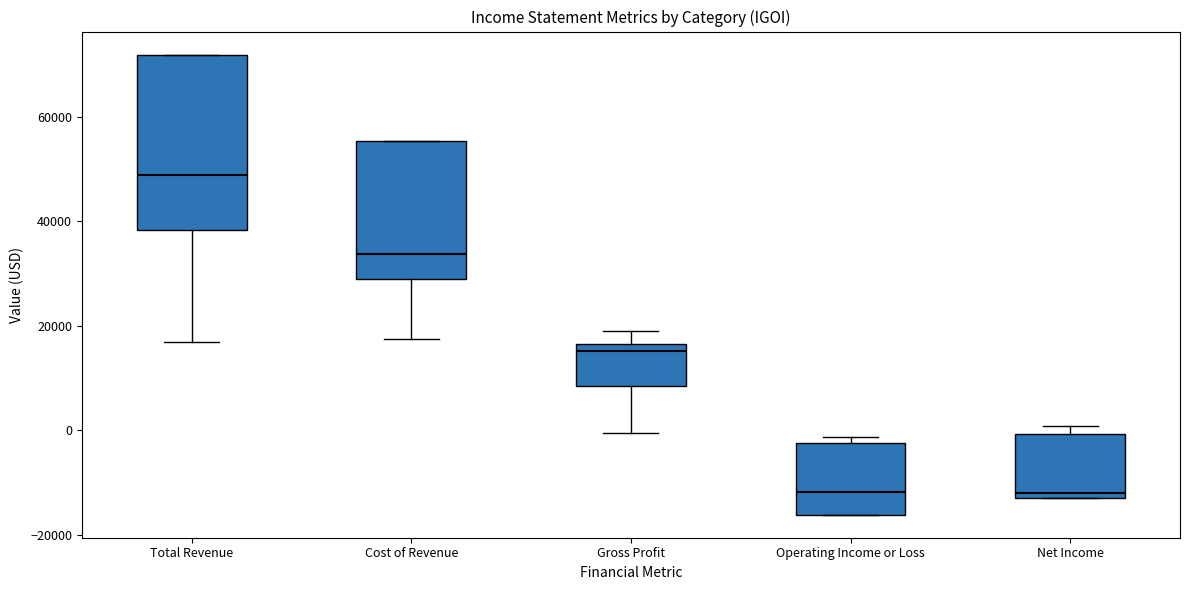

Which box has the highest median line?

Total Revenue